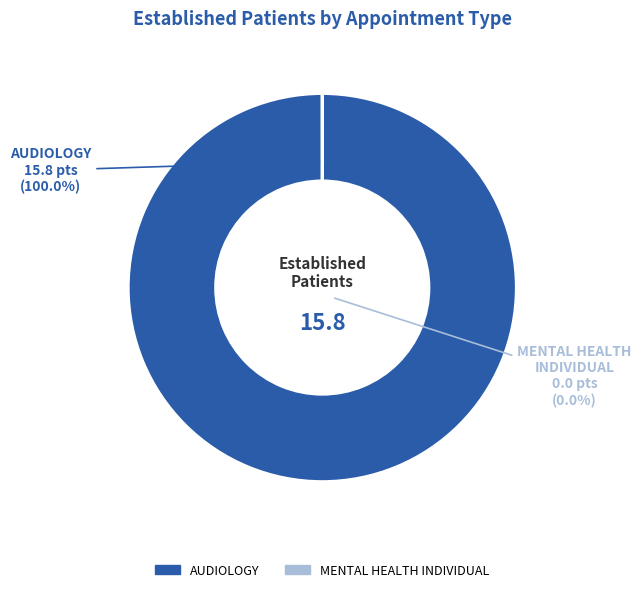

Which category has the smallest portion of the pie?

MENTAL HEALTH INDIVIDUAL